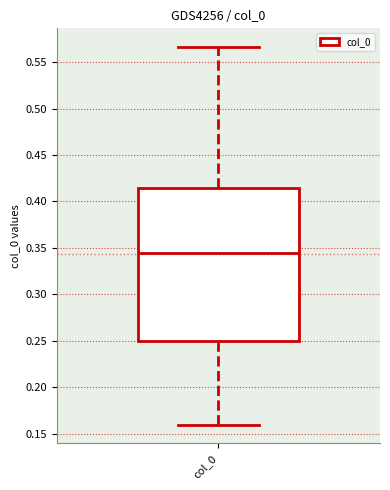

Read this box plot against the y-axis: the position of the median line, the range covered by the box, and the ends of both whiskers. The values are not printed on the chart, so give them approximately, as read against the axis.

median 0.345, box 0.250 to 0.415, whiskers 0.160 to 0.565